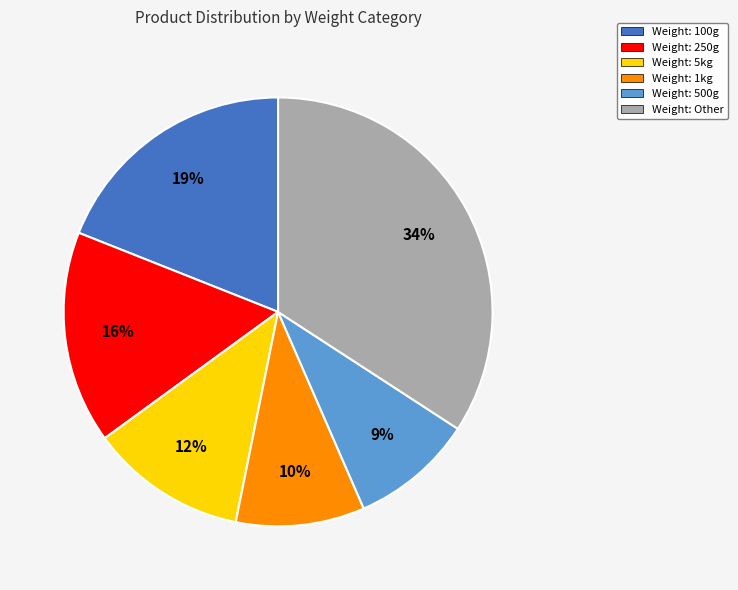

Is the sum of Weight: 100g and Weight: 5kg greater than half?

No